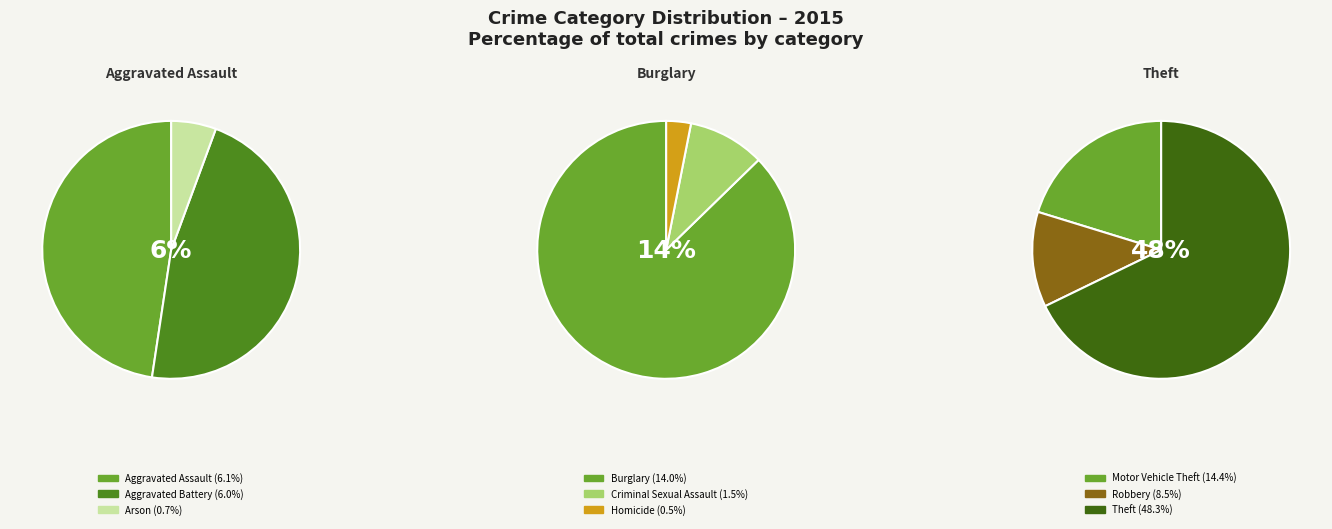

Which category has the smallest portion of the pie?

Homicide